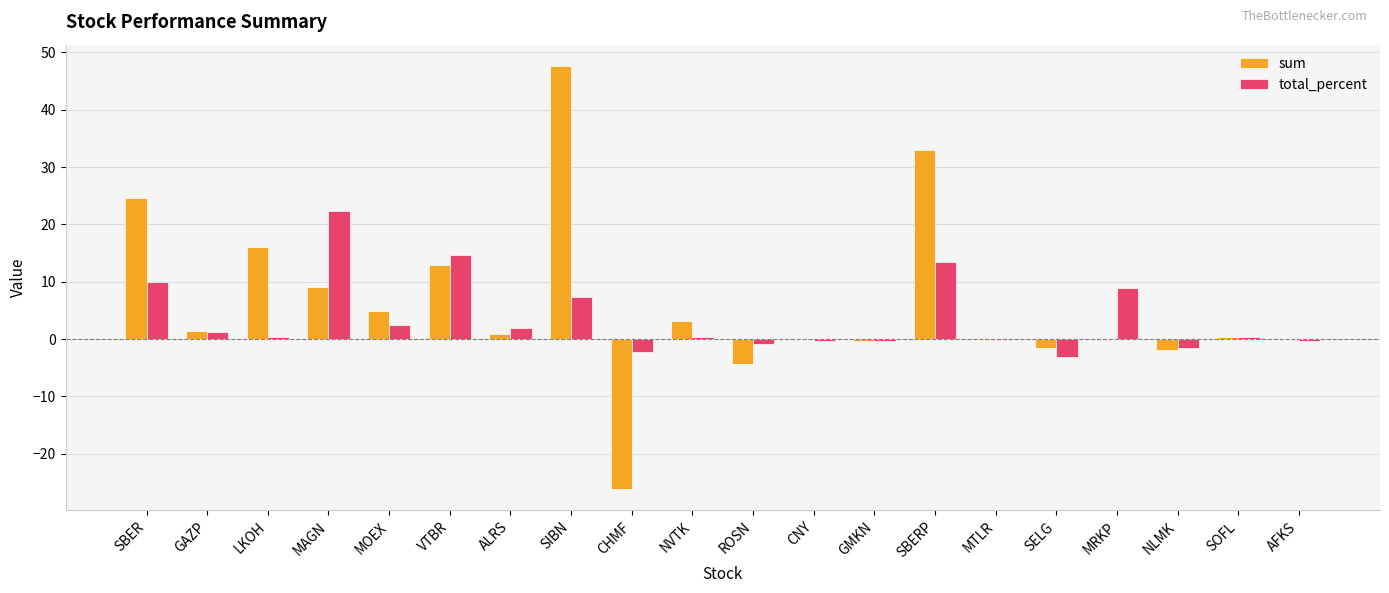

Are the bars horizontal?

No